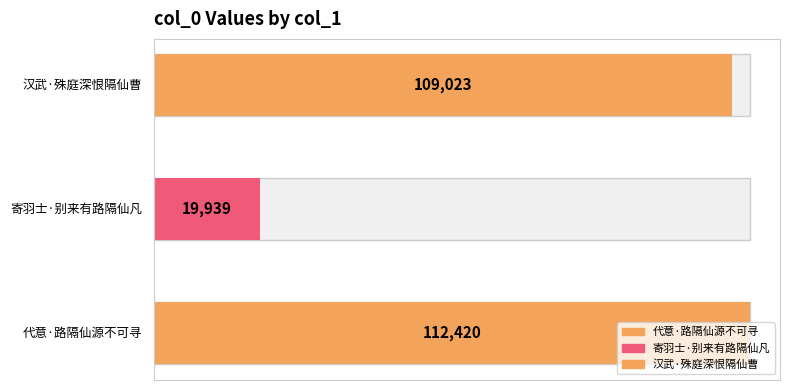

What is the average value?

80461